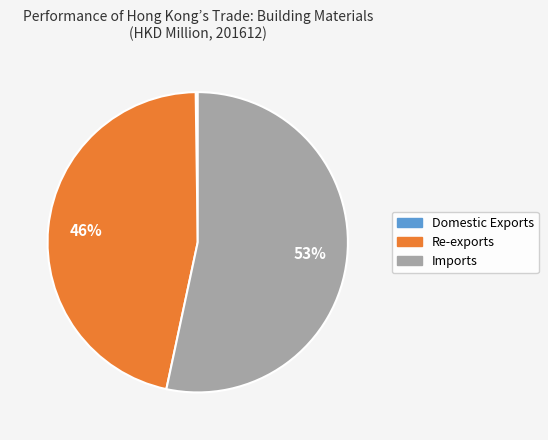

Is it true that Re-exports is 54% of the pie?

False